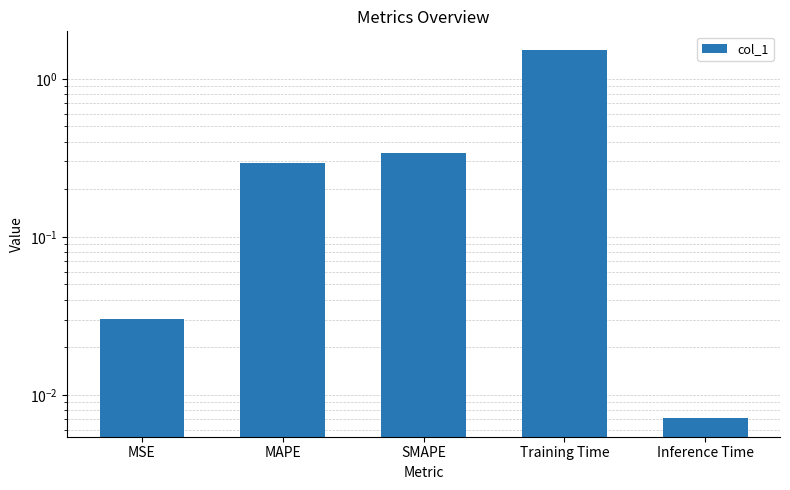

Reading left to right, transcribe all the data shown in this chart.

0.0	0.3	0.3	1.5	0.0